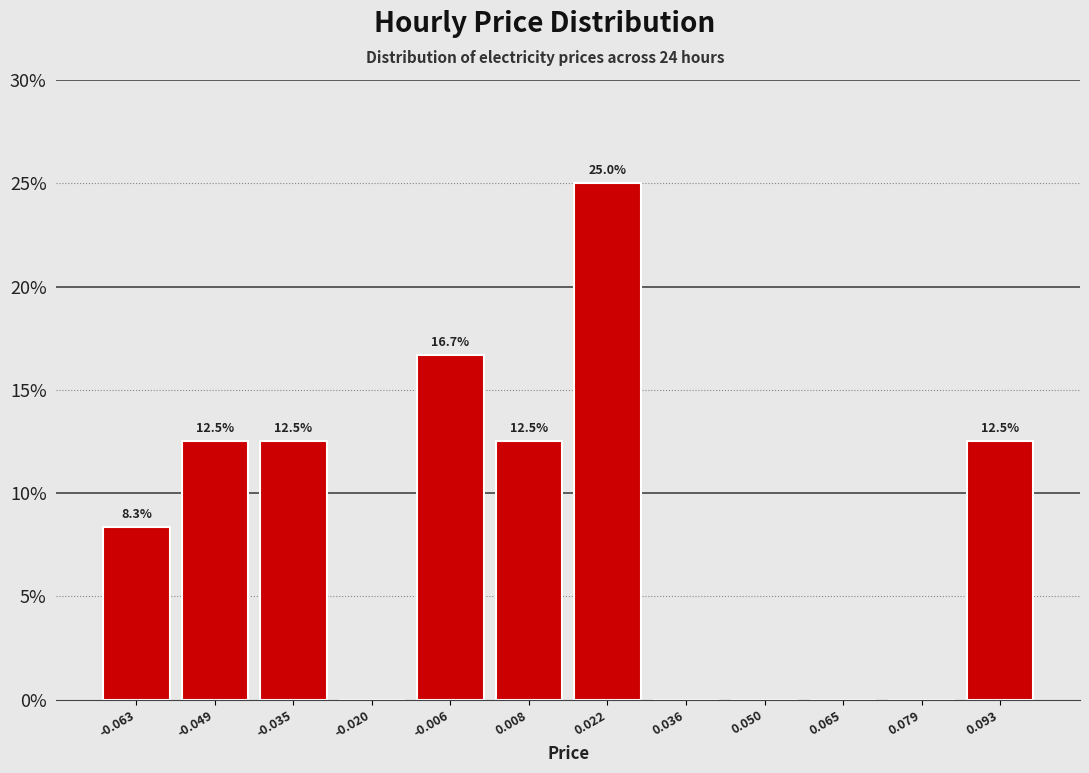

Which range on the x-axis has the tallest bar?

0.016 to 0.030